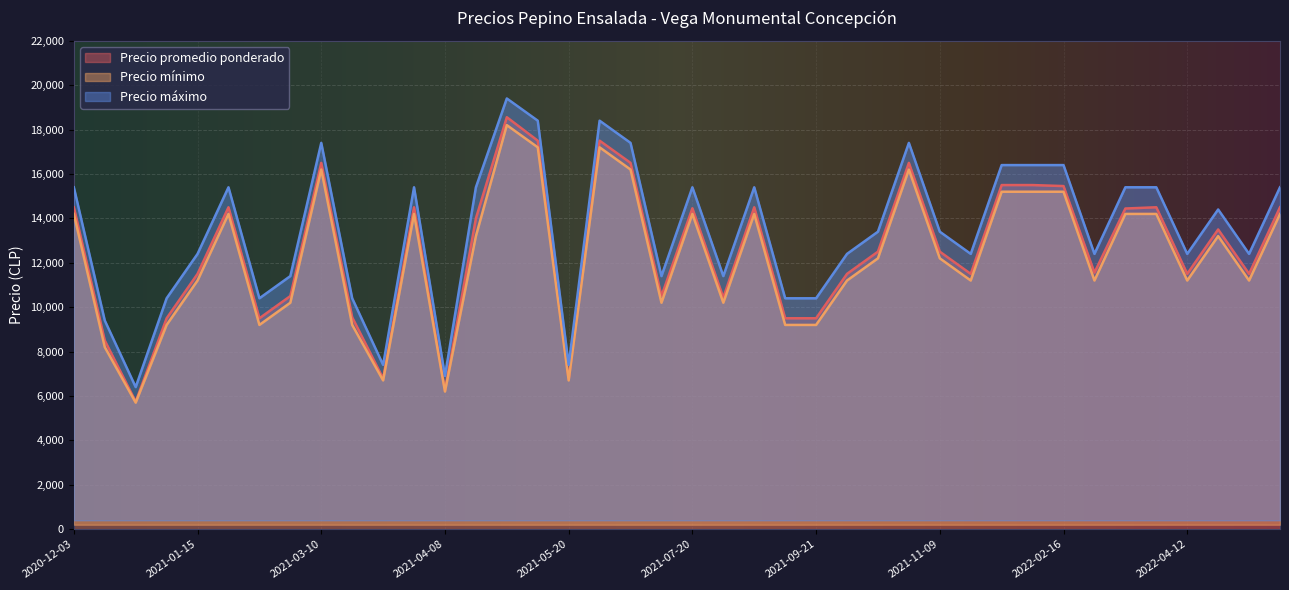

At how many categories does at least one series exceed 14222?

19